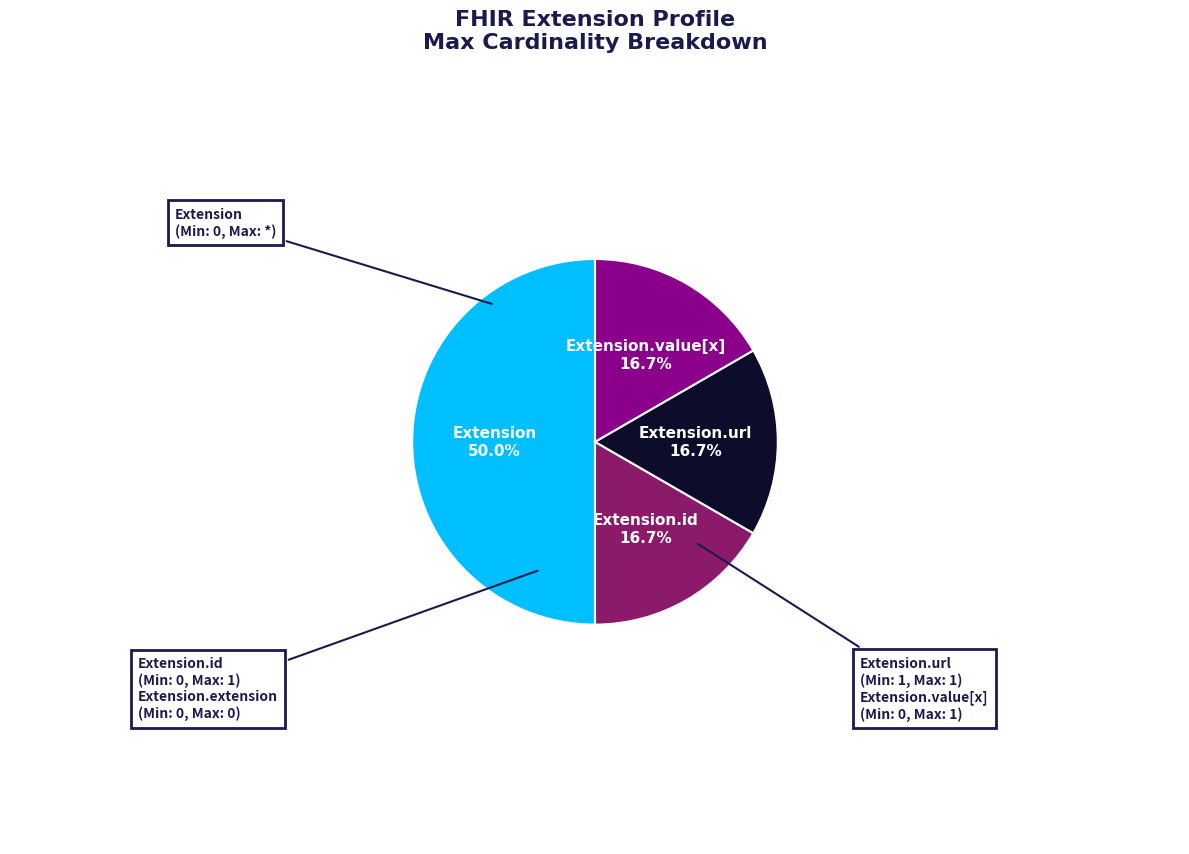

How many slices are in this pie chart?

4